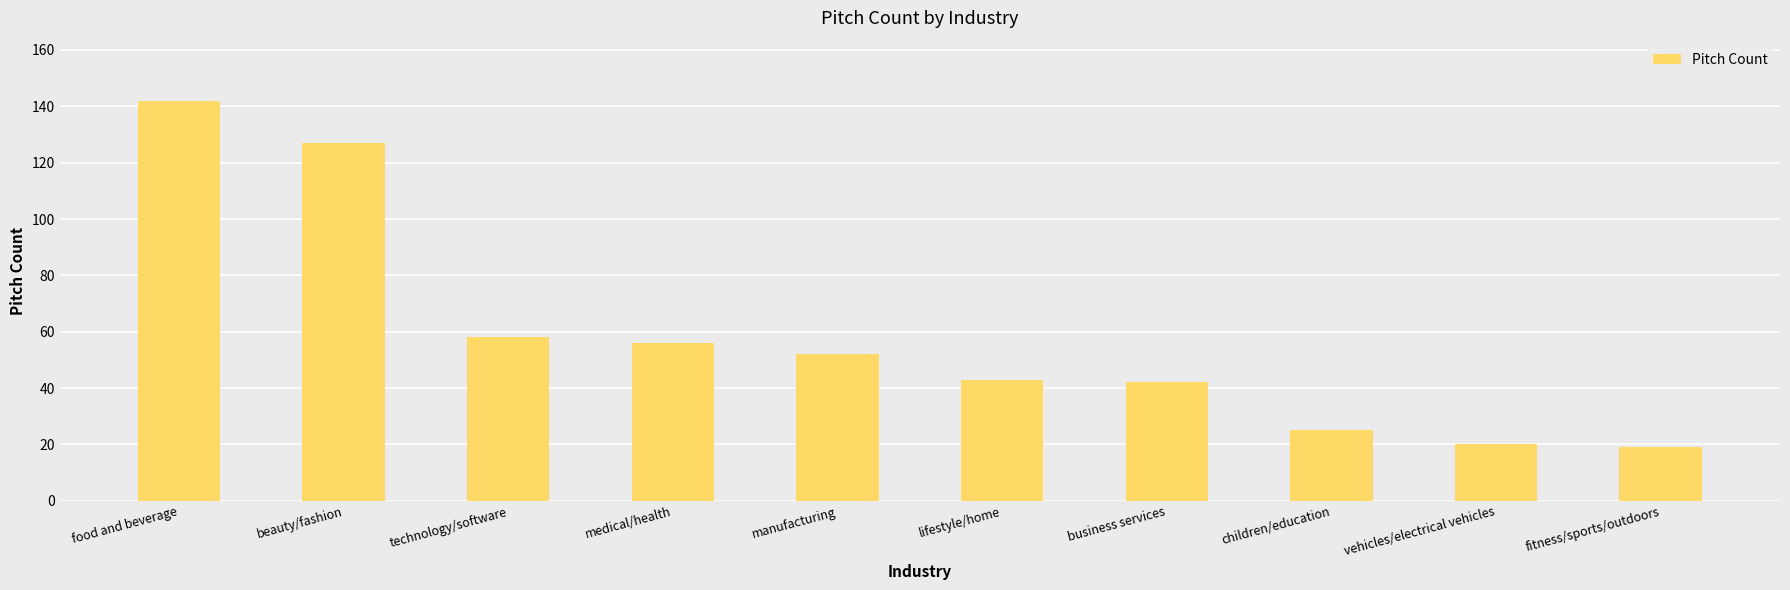

At which label does the data first exceed 52?

food and beverage